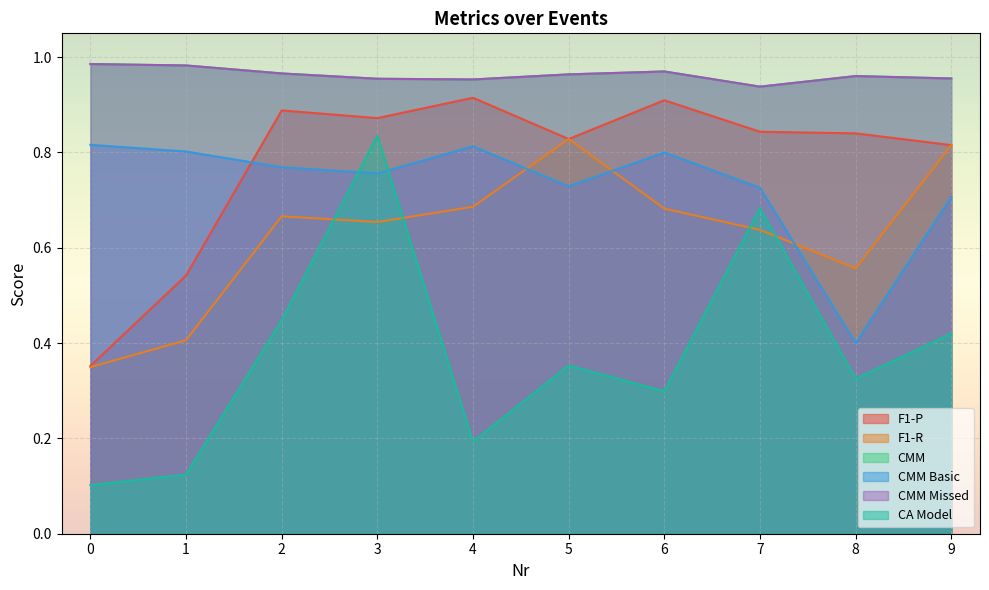

Reading left to right, transcribe all the data shown in this chart.

F1-P: 0.4	0.5	0.9	0.9	0.9	0.8	0.9	0.8	0.8	0.8
F1-R: 0.3	0.4	0.7	0.7	0.7	0.8	0.7	0.6	0.6	0.8
CMM: 1.0	1.0	1.0	1.0	1.0	1.0	1.0	0.9	1.0	1.0
CMM Basic: 0.8	0.8	0.8	0.8	0.8	0.7	0.8	0.7	0.4	0.7
CMM Missed: 1.0	1.0	1.0	1.0	1.0	1.0	1.0	0.9	1.0	1.0
CA Model: 0.1	0.1	0.4	0.8	0.2	0.4	0.3	0.7	0.3	0.4